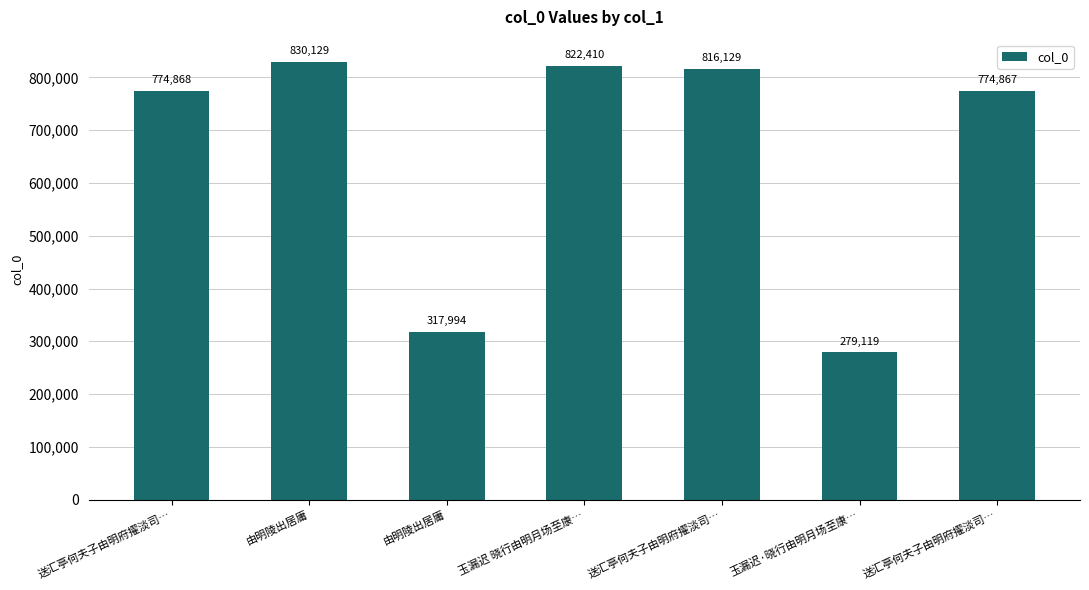

Reading left to right, extract all data points from this chart.

送汇亭何夫子由明府擢淡司…=774868	由明陵出居庸=830129	由明陵出居庸=317994	玉漏迟 晓行由明月场至康…=822410	送汇亭何夫子由明府擢淡司…=816129	玉漏迟·晓行由明月场至康…=279119	送汇亭何夫子由明府擢淡司…=774867